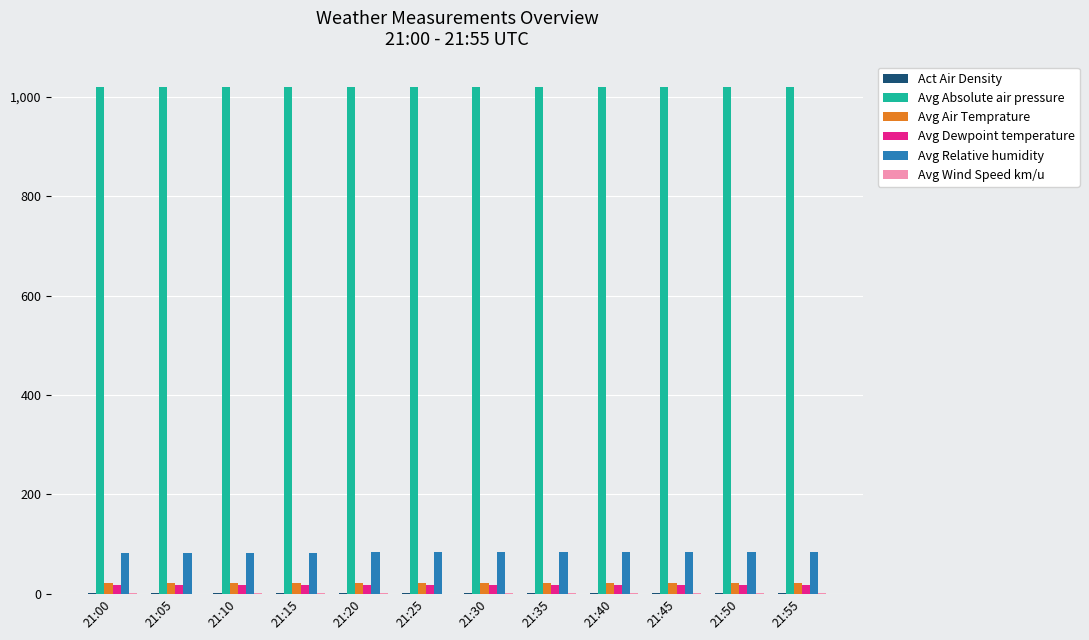

Which series has the largest total across all categories?

Avg Absolute air pressure